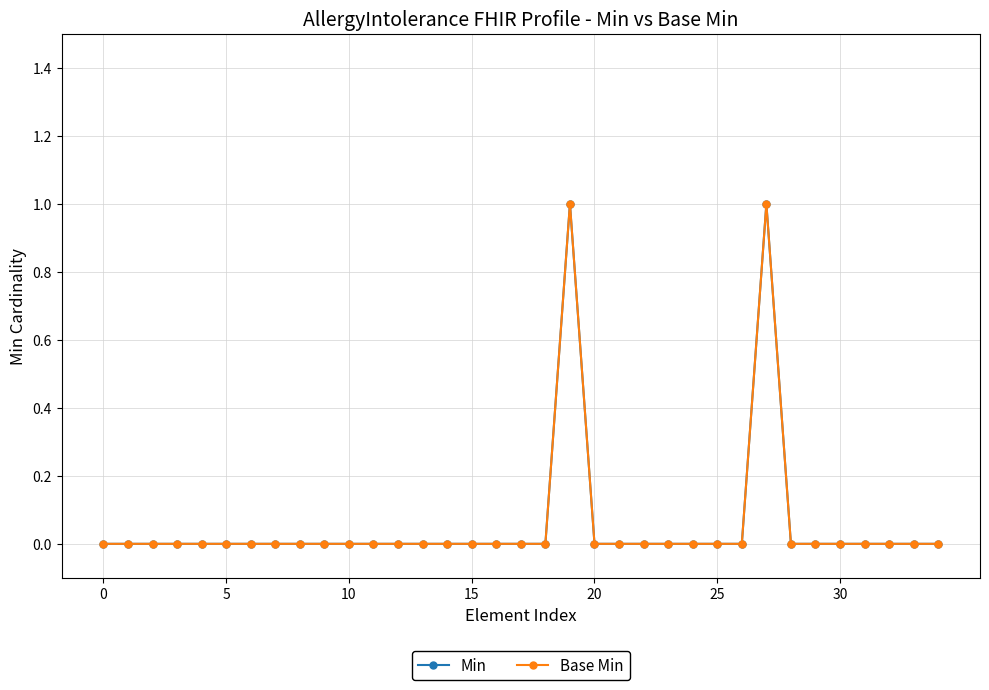

List the series in order of their peak value, highest first.

Min, Base Min